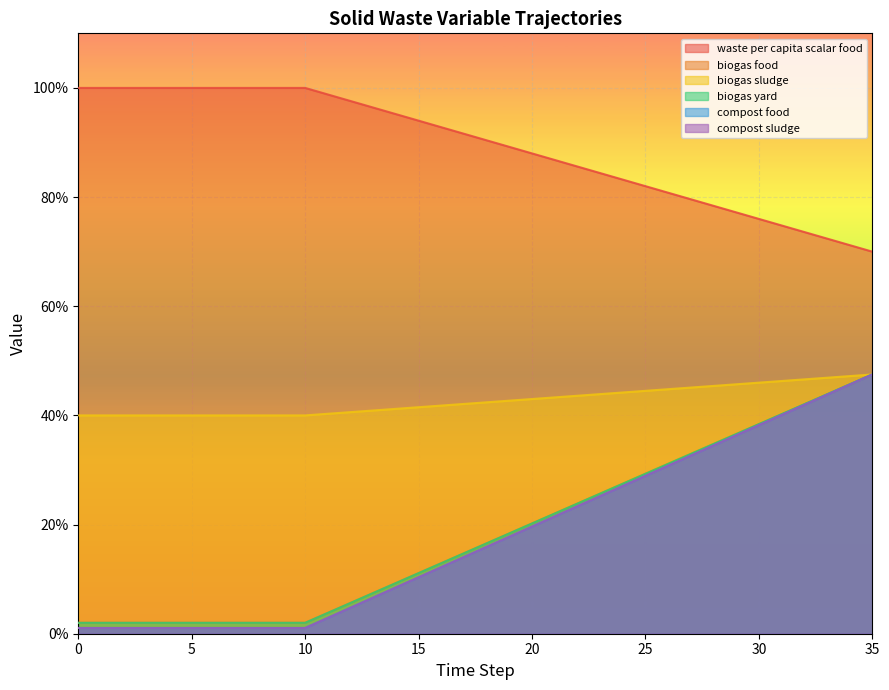

True or false: frac_waso_compost_food has more than 2 points higher than both neighbors.

False